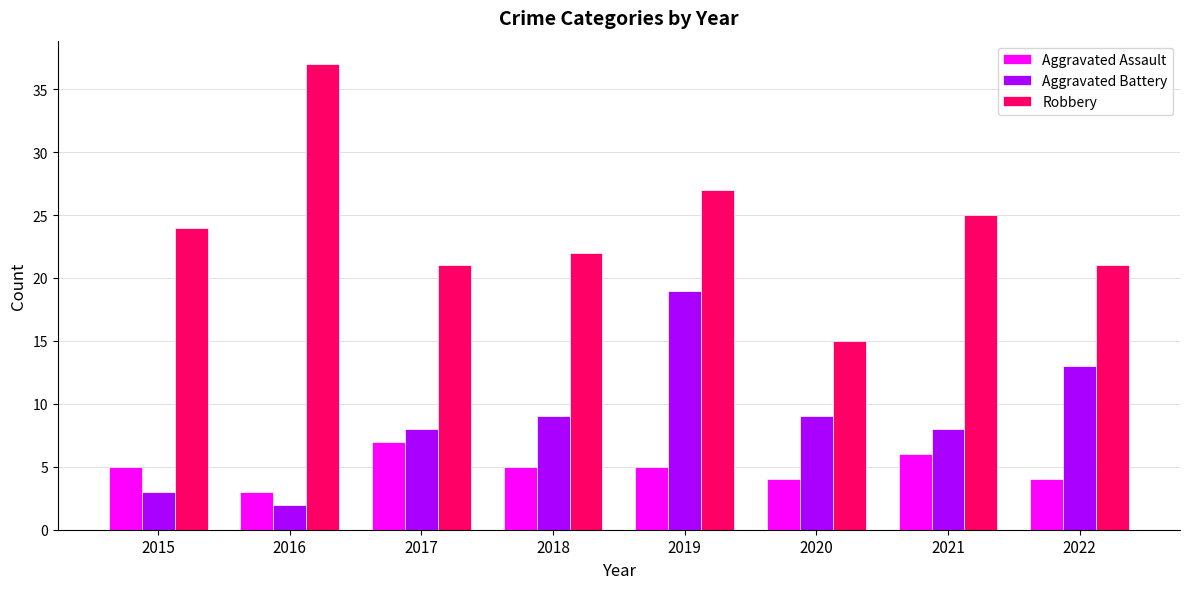

What is the highest value of the Robbery series?

37